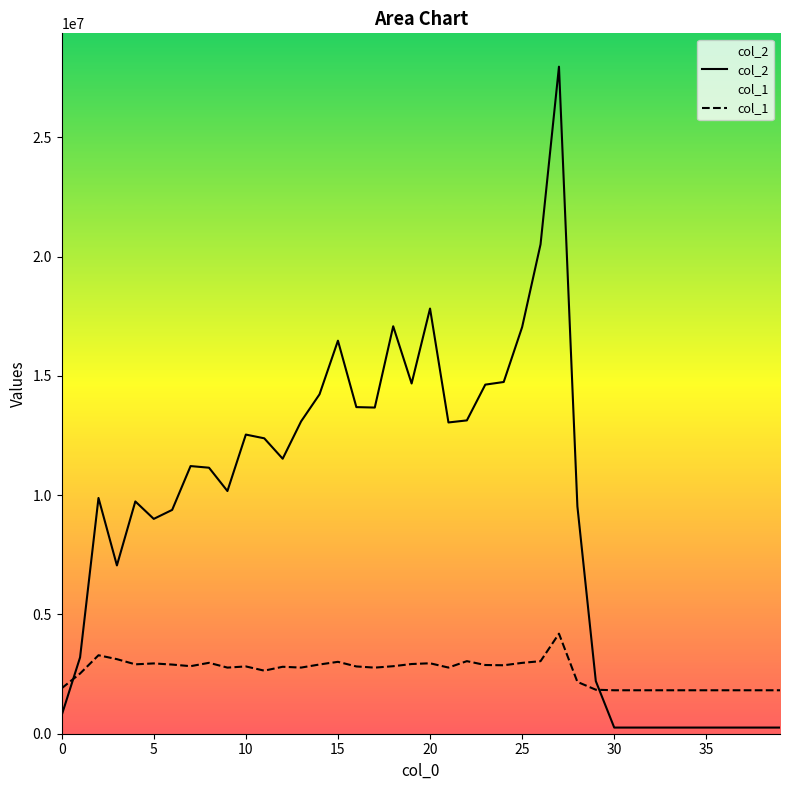

Where is col_1 nearest to the value 3008459?

15